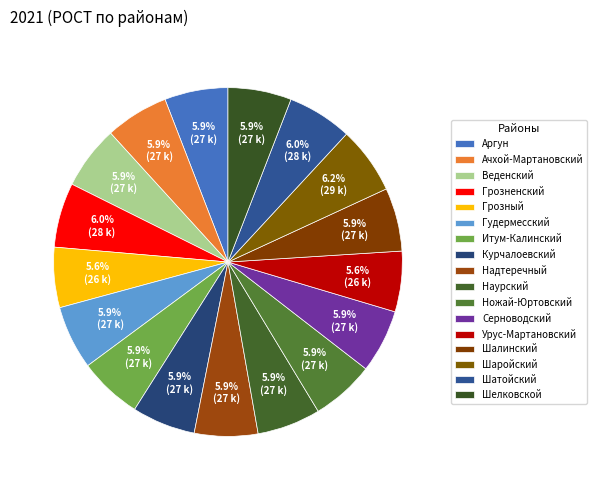

How many slices are in this pie chart?

17